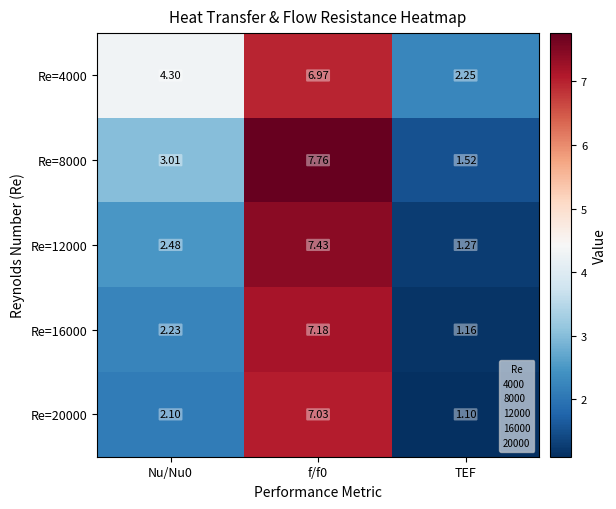

Which category has the lowest value across all series?

TEF